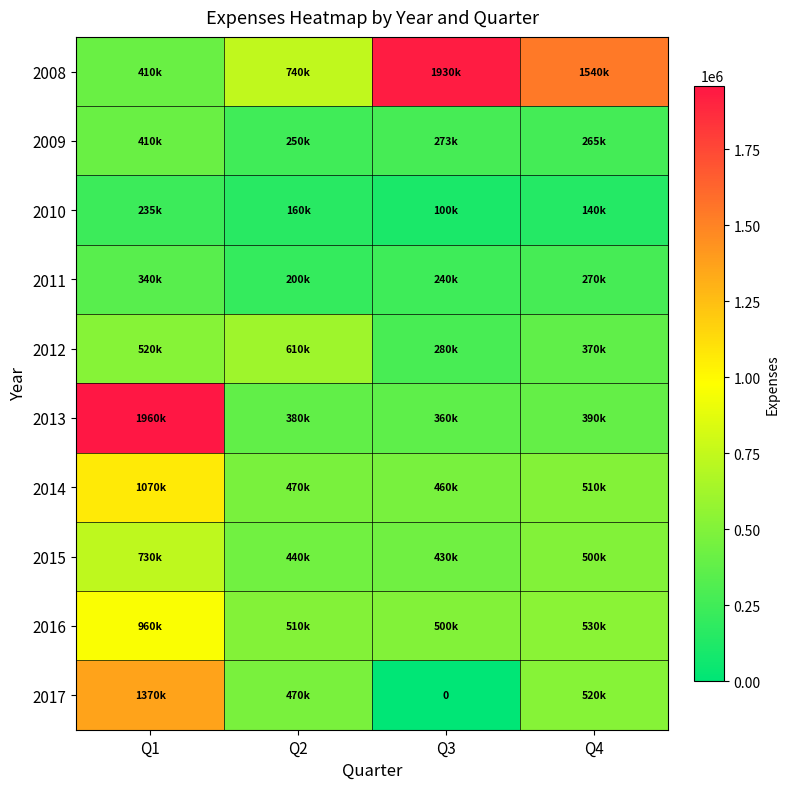

What is the difference between the 2015 values at Q2 and Q4?

60000